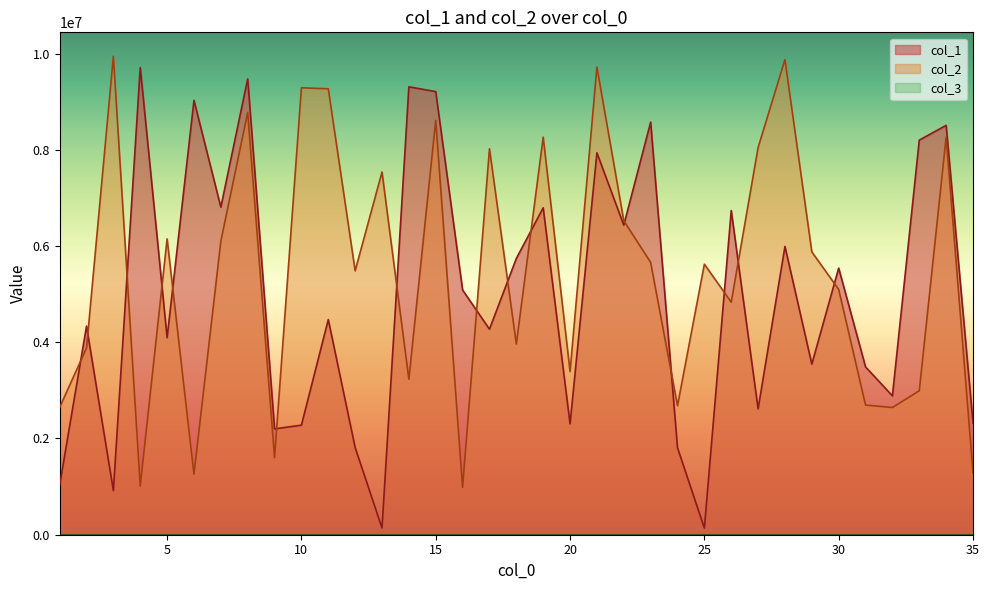

List the series in order of their peak value, highest first.

col_2, col_1